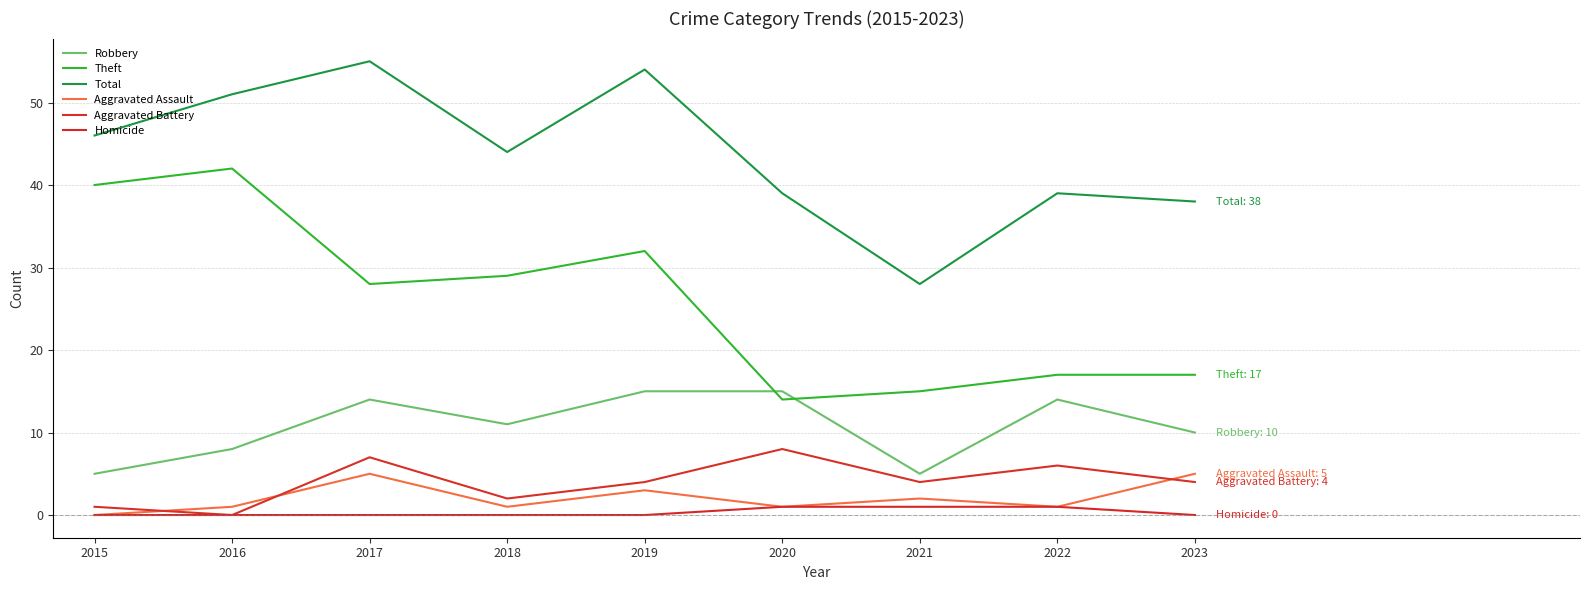

Which series has the largest total across all categories?

Total